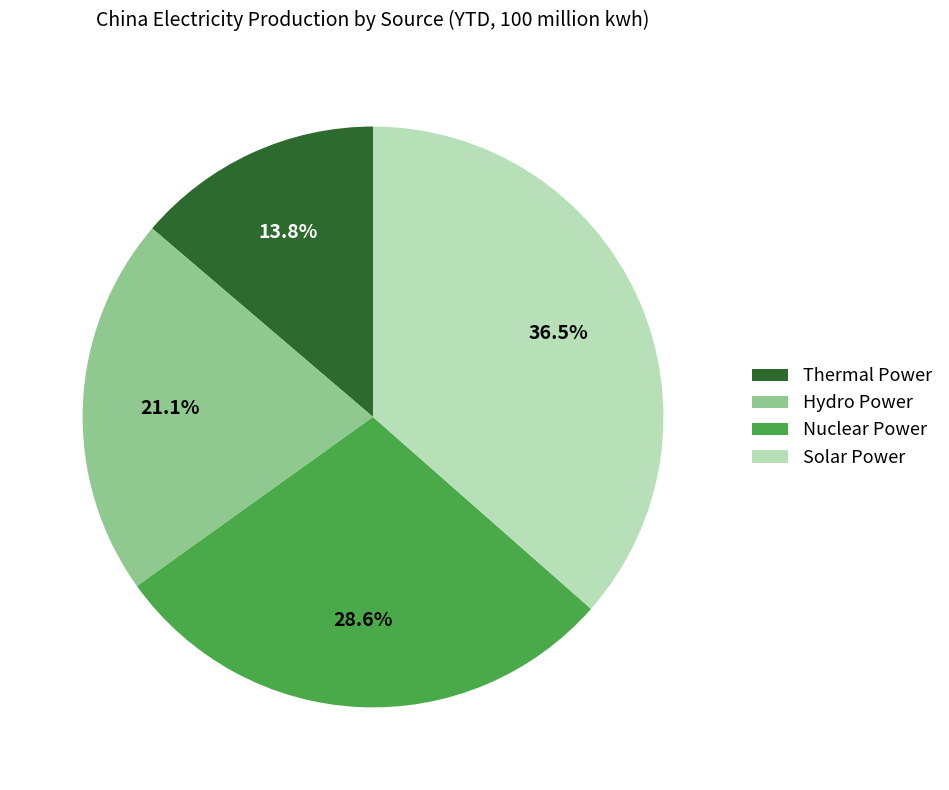

Which category has the smallest portion of the pie?

Thermal Power